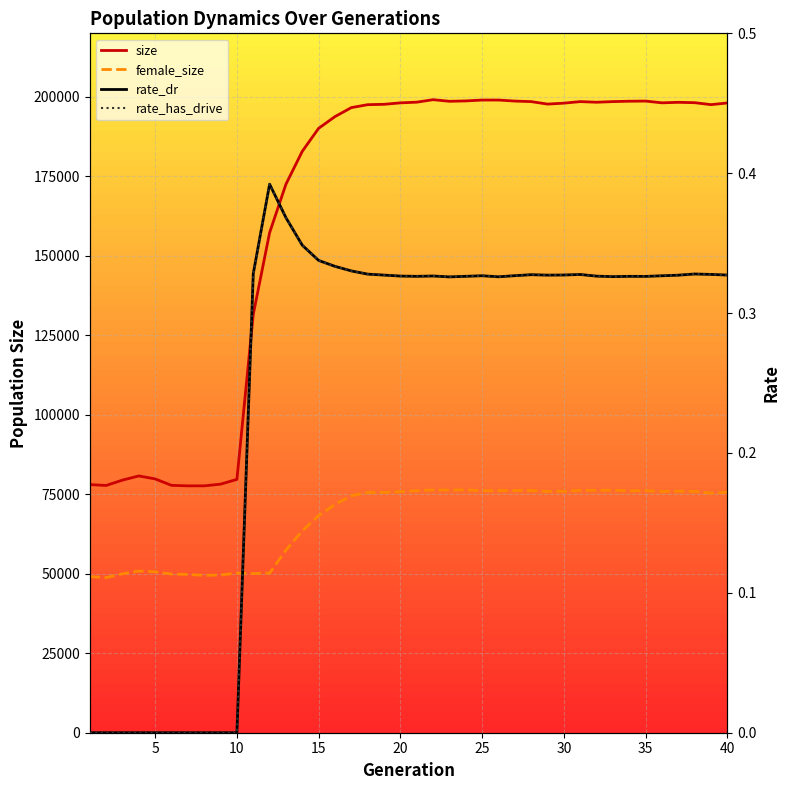

How many lines are shown in the chart?

4